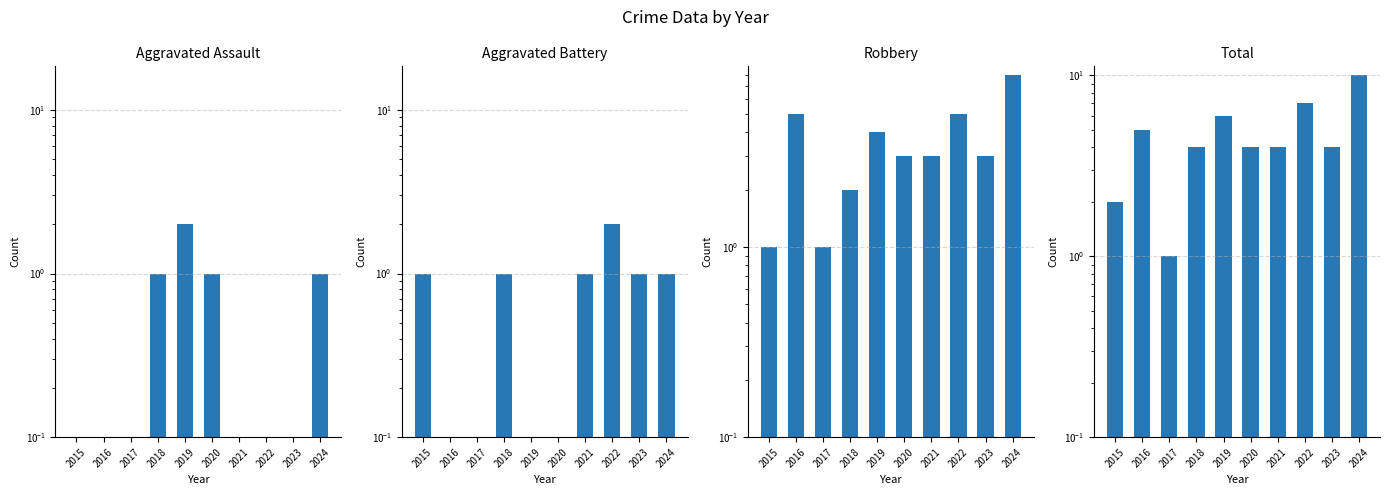

How many data points does each series have?

10